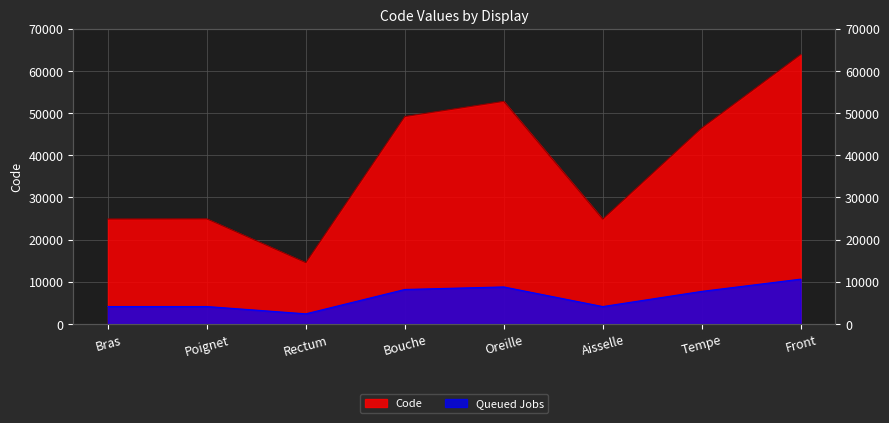

List the labels in order of value, largest first.

Front, Oreille, Bouche, Tempe, Poignet, Bras, Aisselle, Rectum